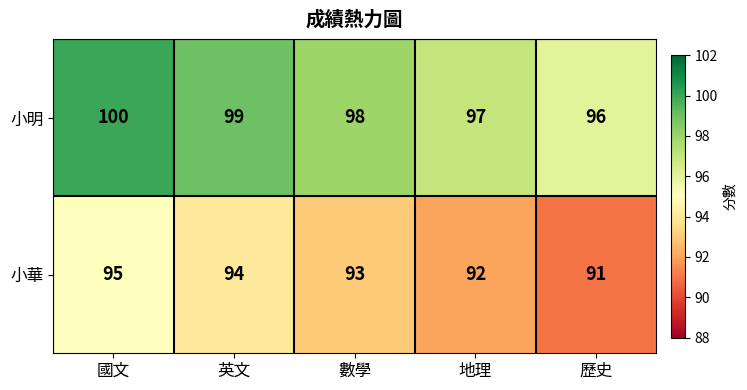

What is the average value of the 小明 series?

98